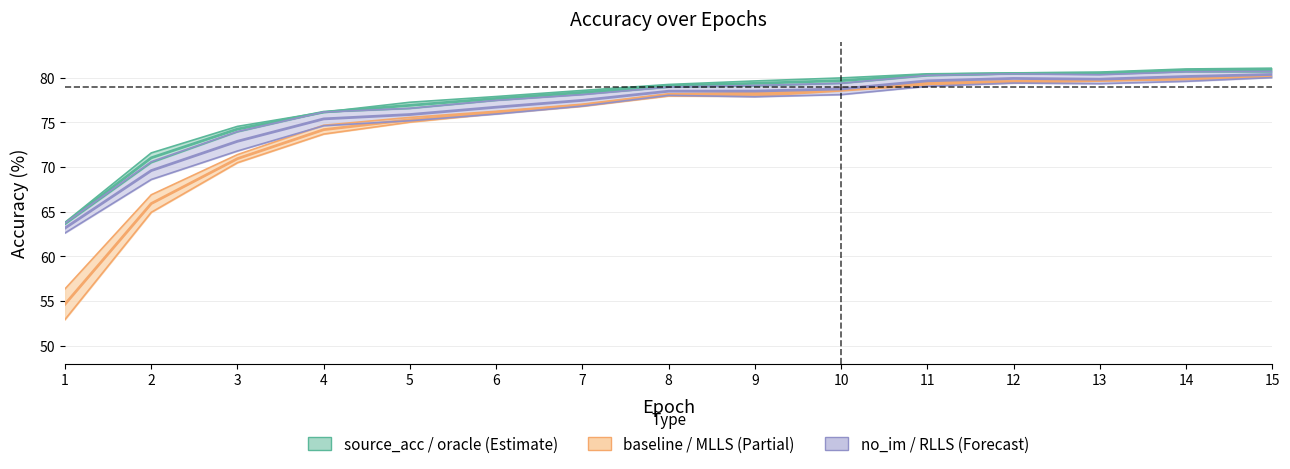

How many categories are shown in the chart?

15